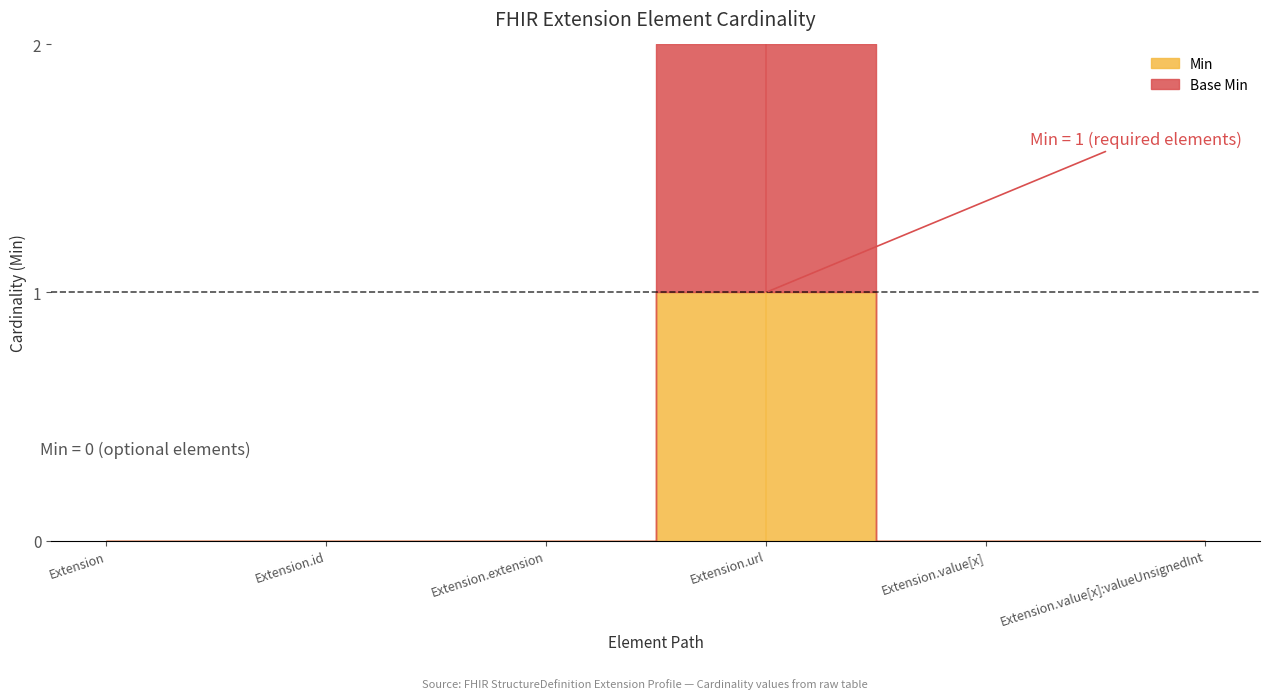

True or false: Base Min and Min cross at least once.

False